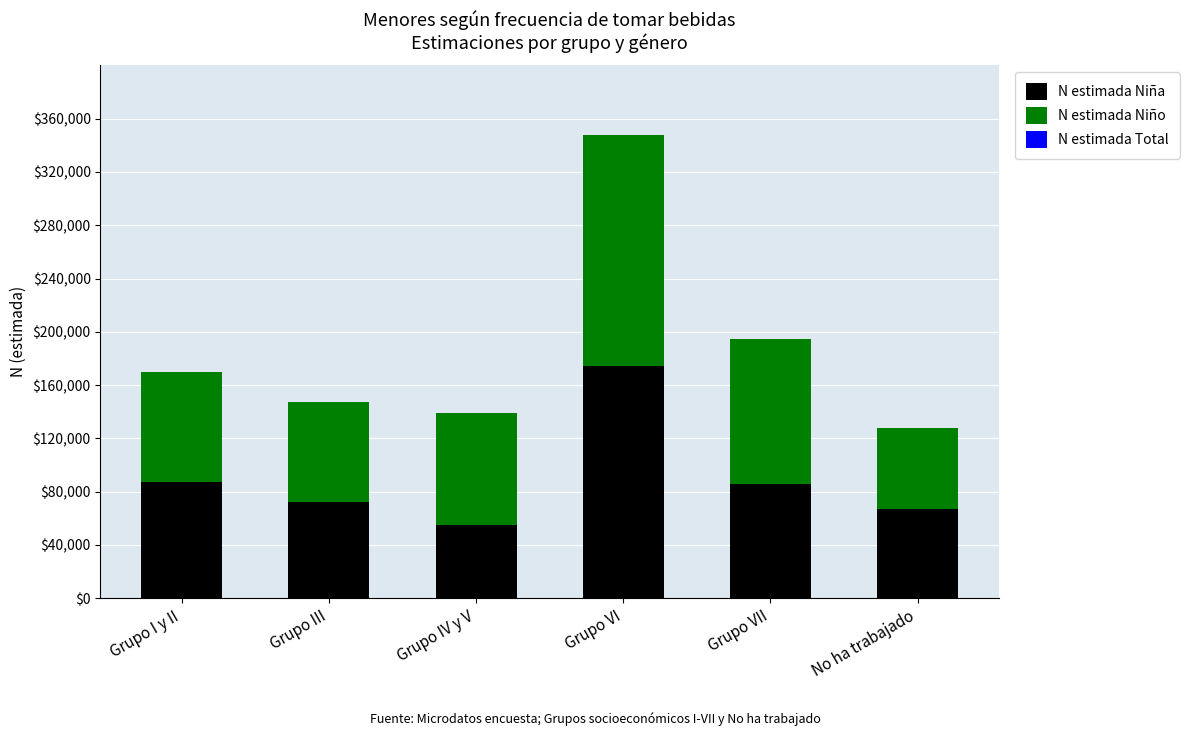

Are the bars grouped side by side (vs. stacked)?

No